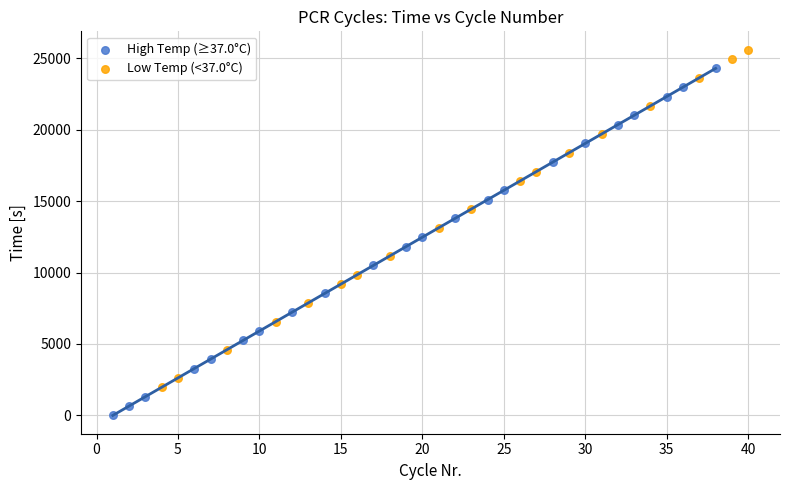

Which series reaches the maximum Y coordinate?

Low Temp (<37.0°C)